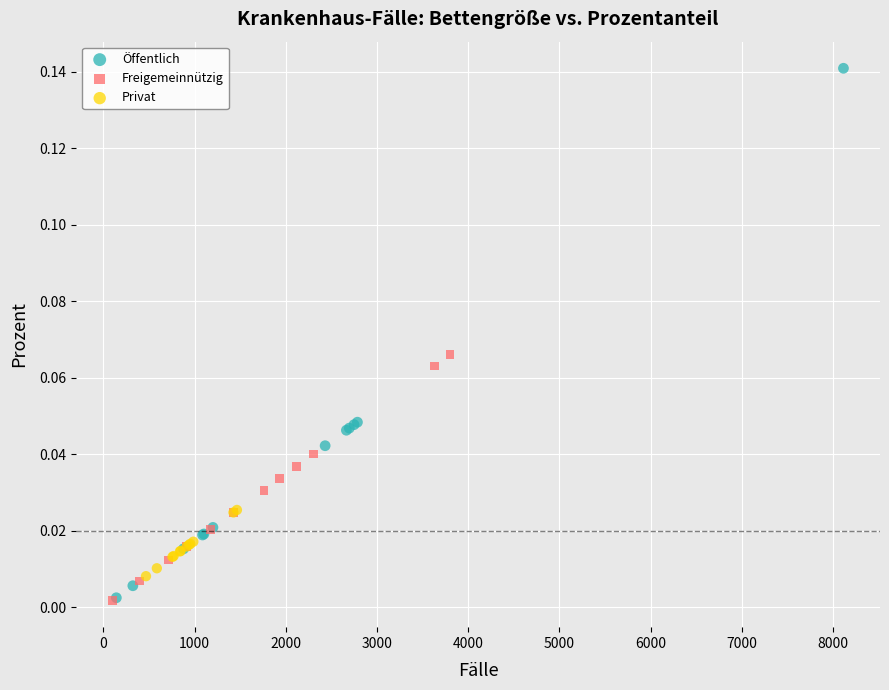

Which series has the largest Y range (max minus min)?

Öffentlich